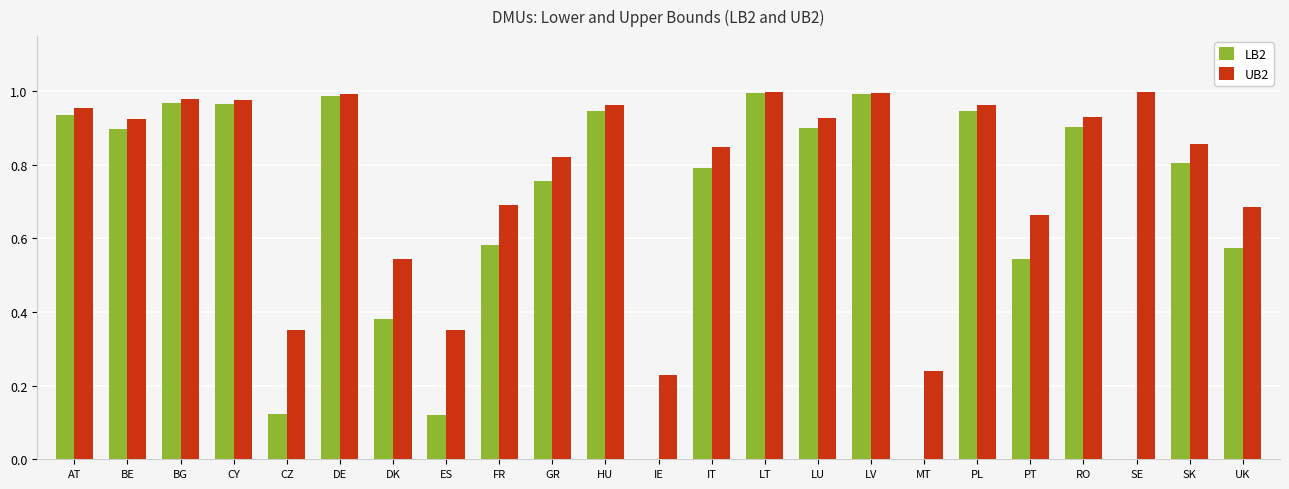

True or false: LB2 has a value of 1.7 at LT.

False